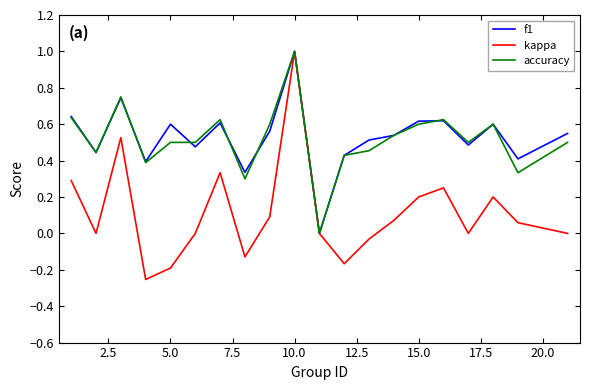

What is the maximum value for kappa?

1.0